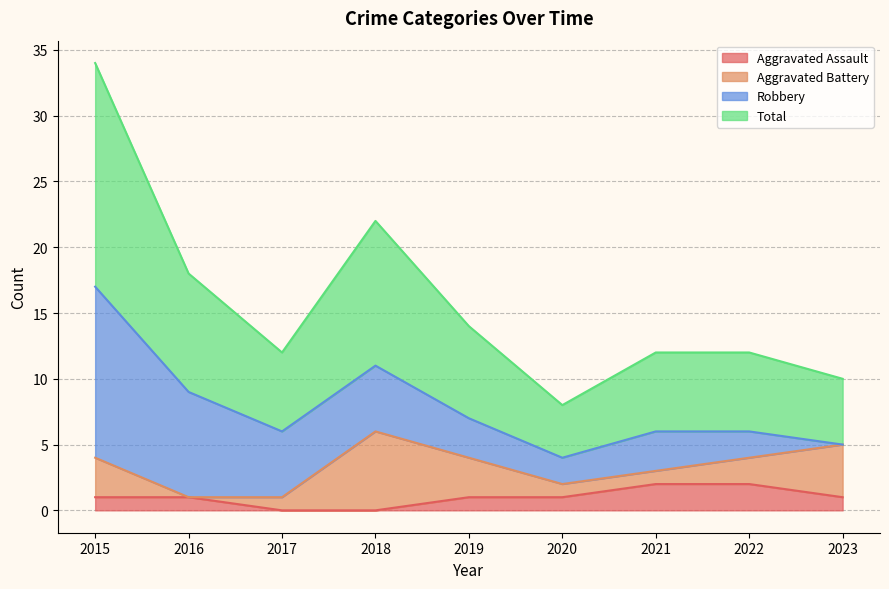

Does the chart display data point markers on the line(s)?

No